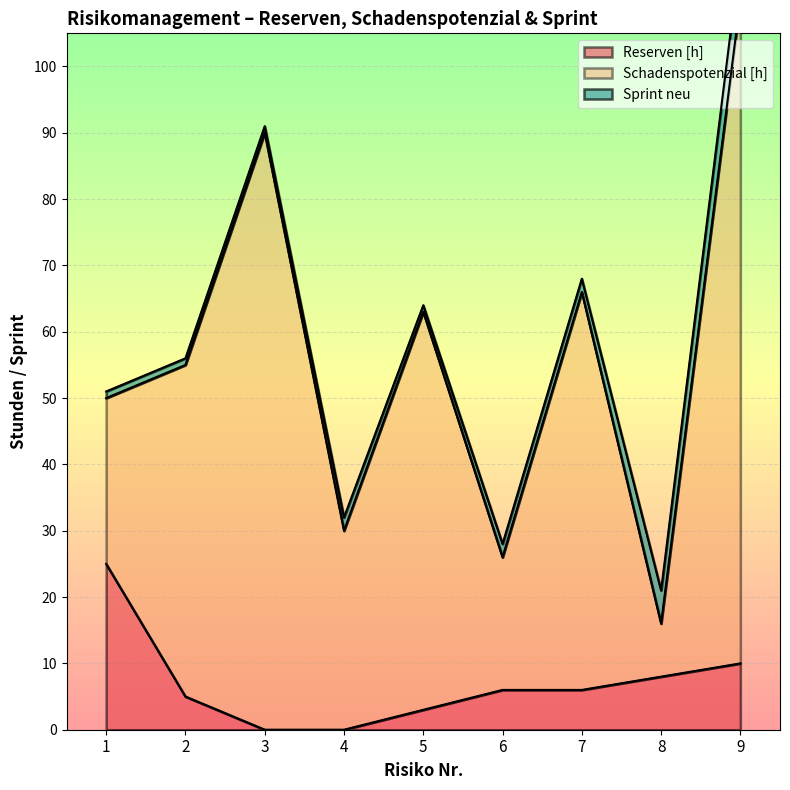

How many data points does each series have?

9